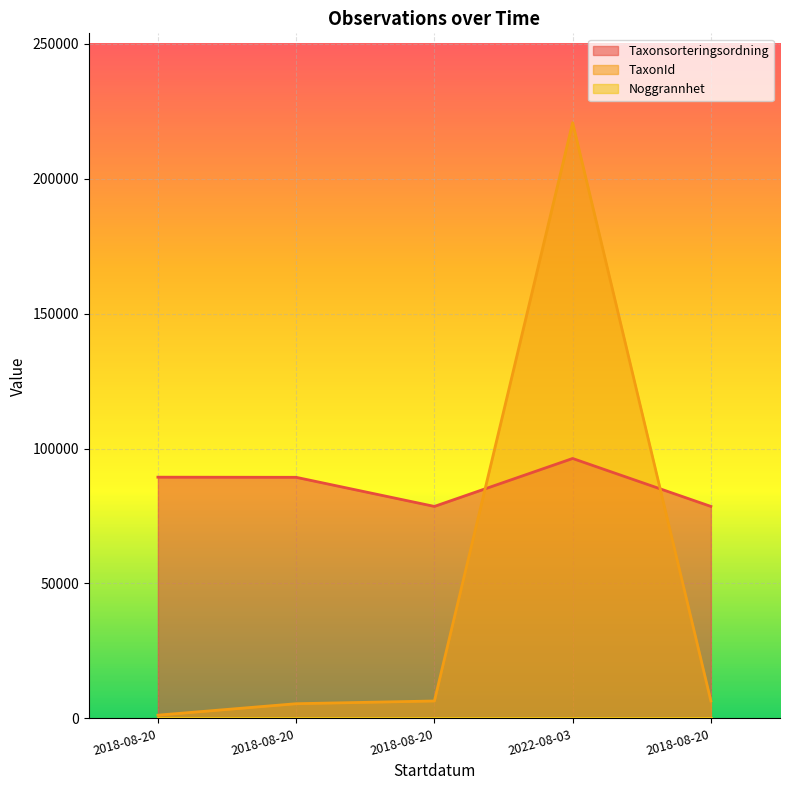

The TaxonId series shows 2875 at 2018-08-20. True or false?

False